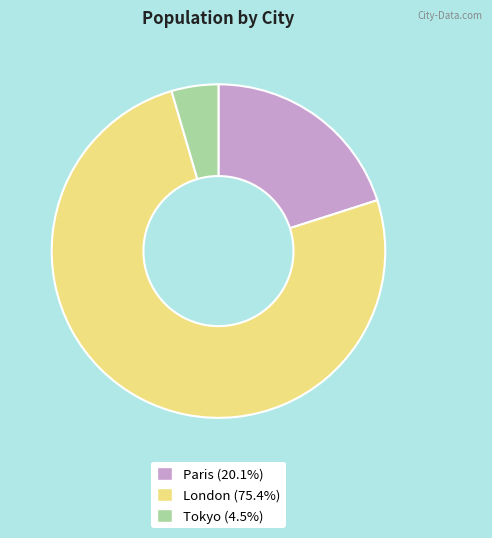

Do Tokyo (4.5%) and Paris (20.1%) together represent more than half of the pie?

No